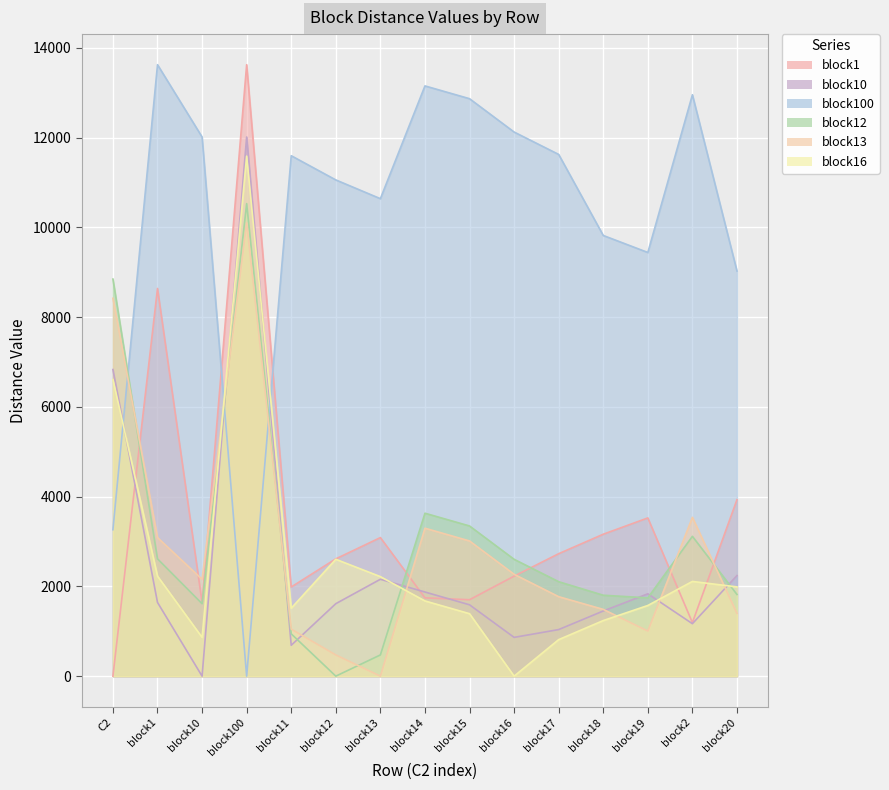

What is the maximum value for block100?

13627